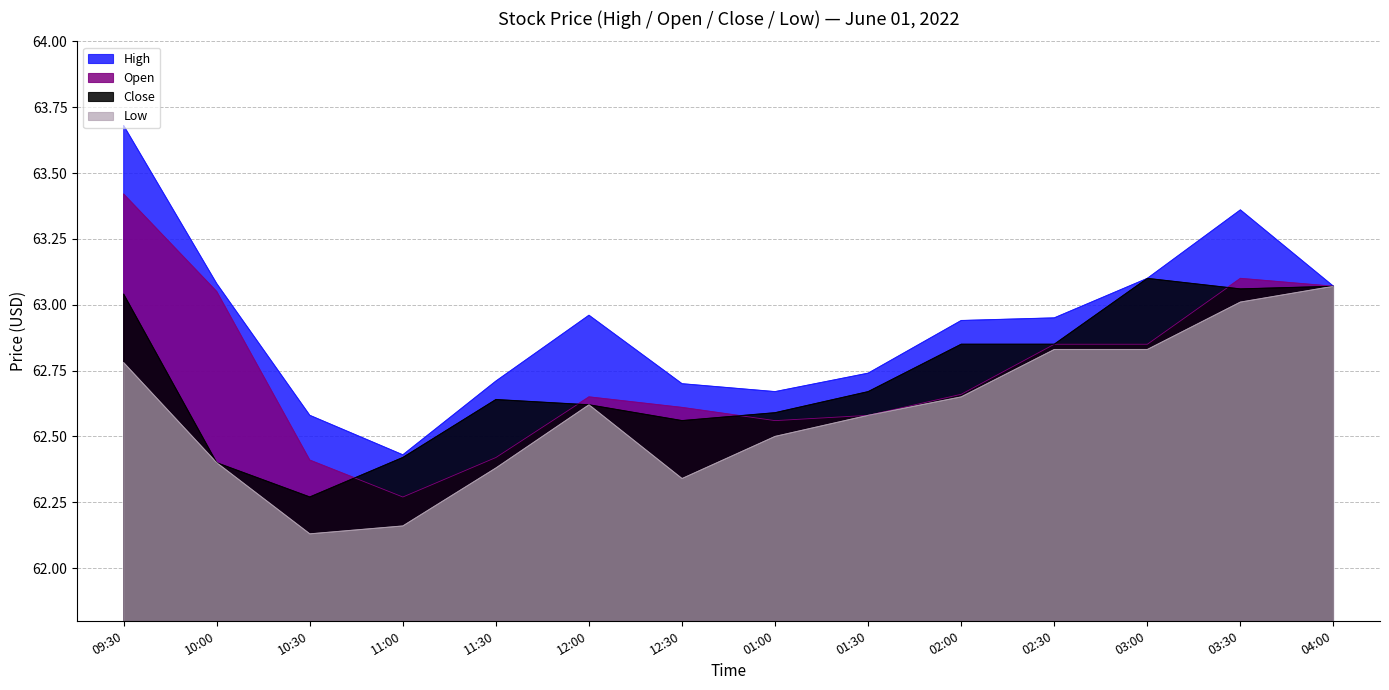

At how many categories does at least one series exceed 63?

5